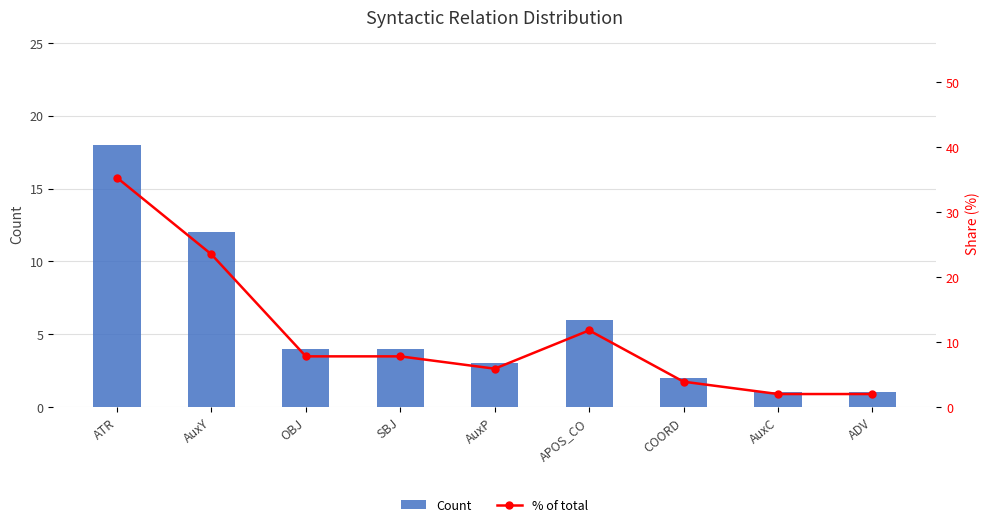

What are all the series names shown in the legend?

Count, % of total